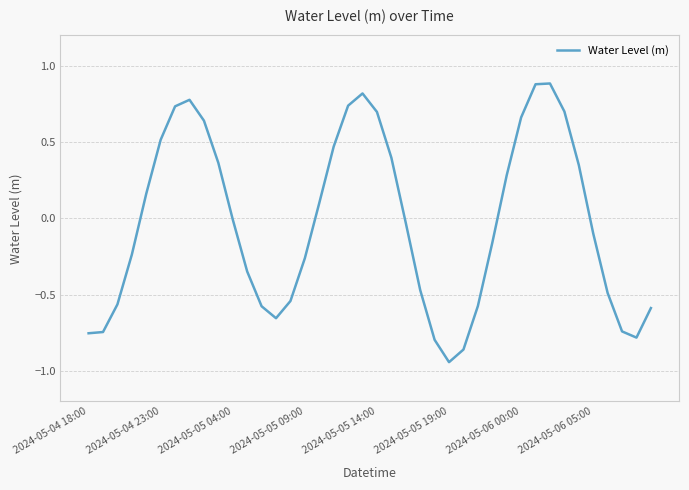

Does the chart have visible grid lines?

Yes